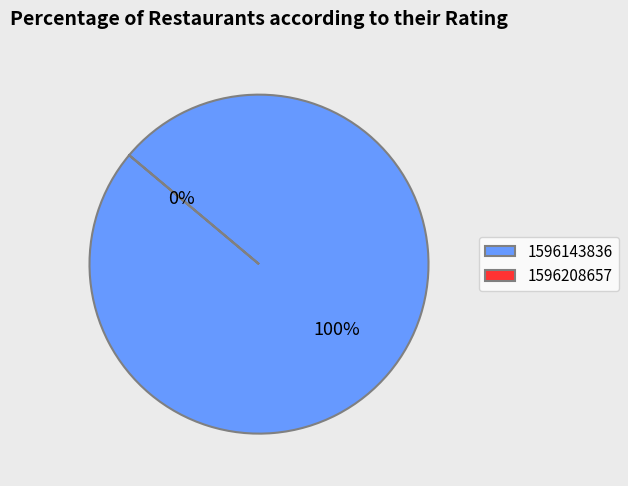

The 1596208657 slice represents 0% of the pie. True or false?

True